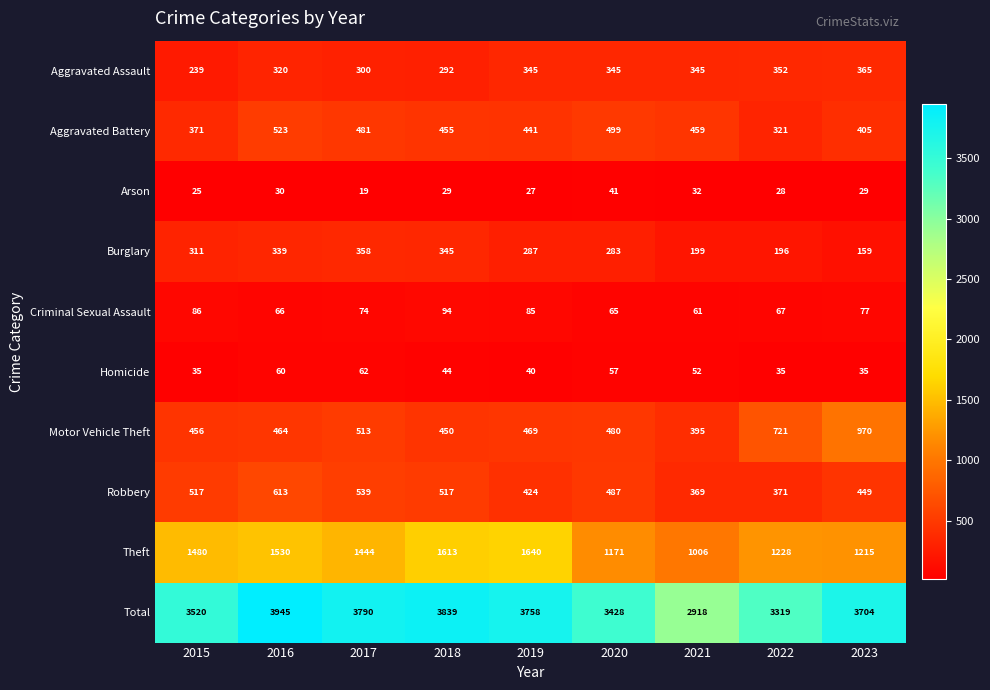

What is the smallest value displayed?

19